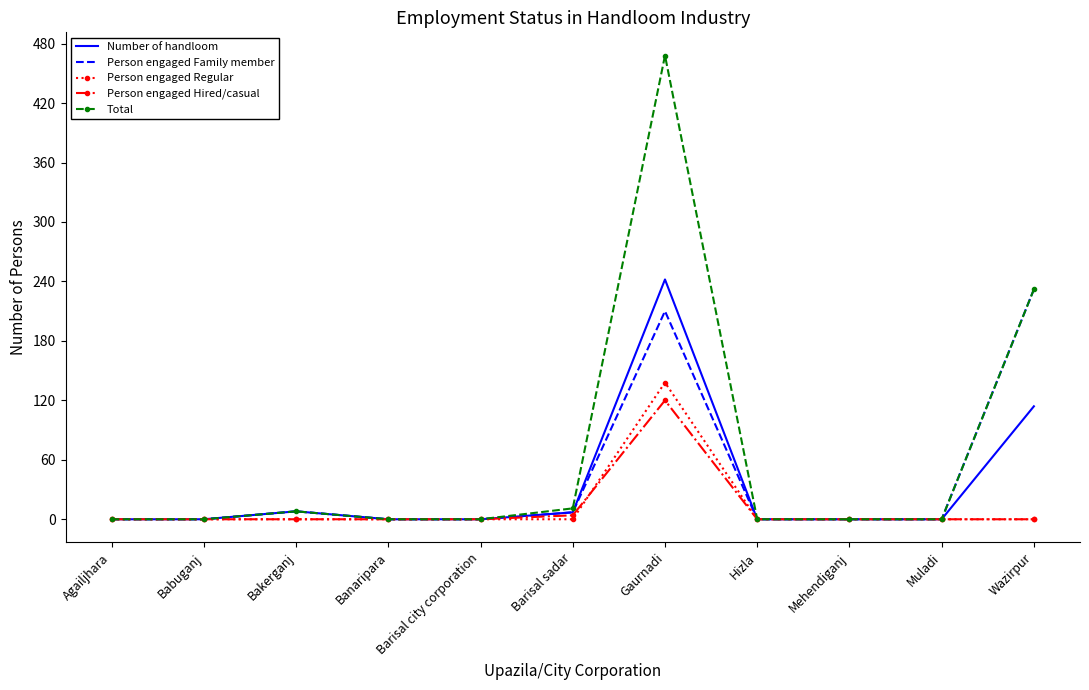

Which category has the highest value in the Person engaged Regular series?

Gaurnadi